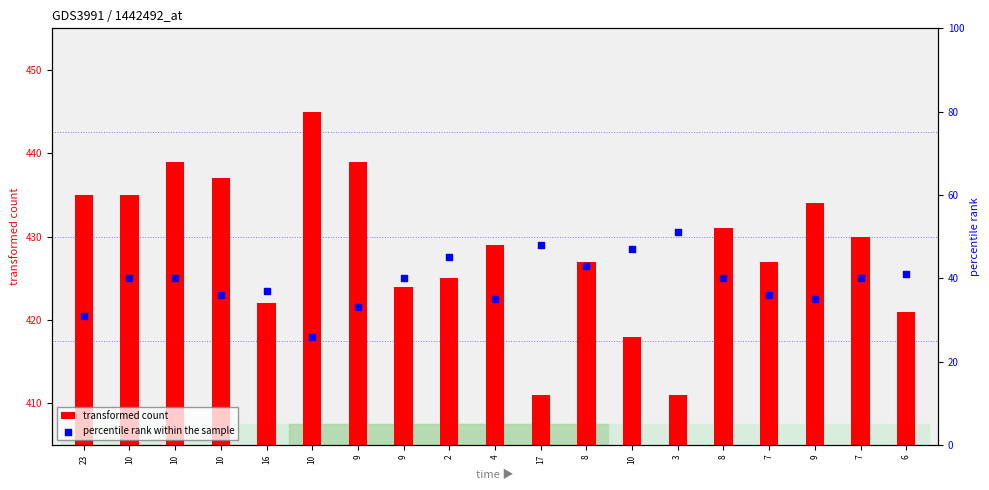

Which series reaches the maximum Y coordinate?

transformed count